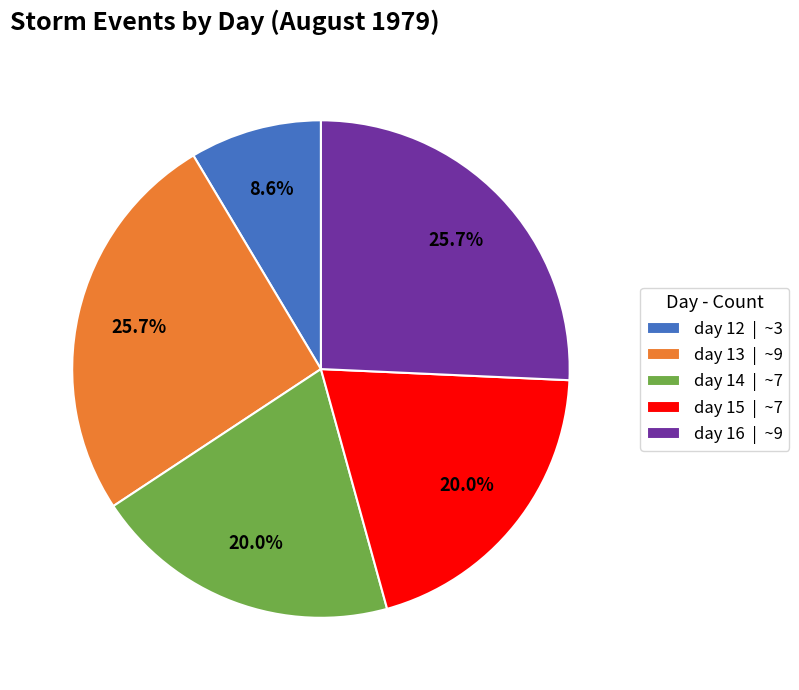

Do day 15 | ~7 and day 14 | ~7 together represent more than half of the pie?

No